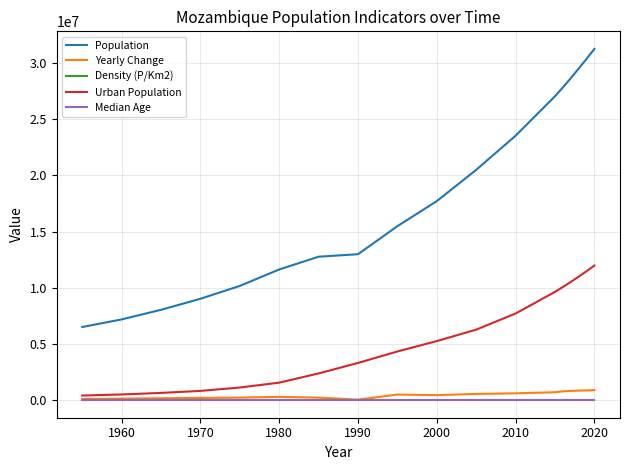

What is the sum of all Density (P/Km2) values?

420.0